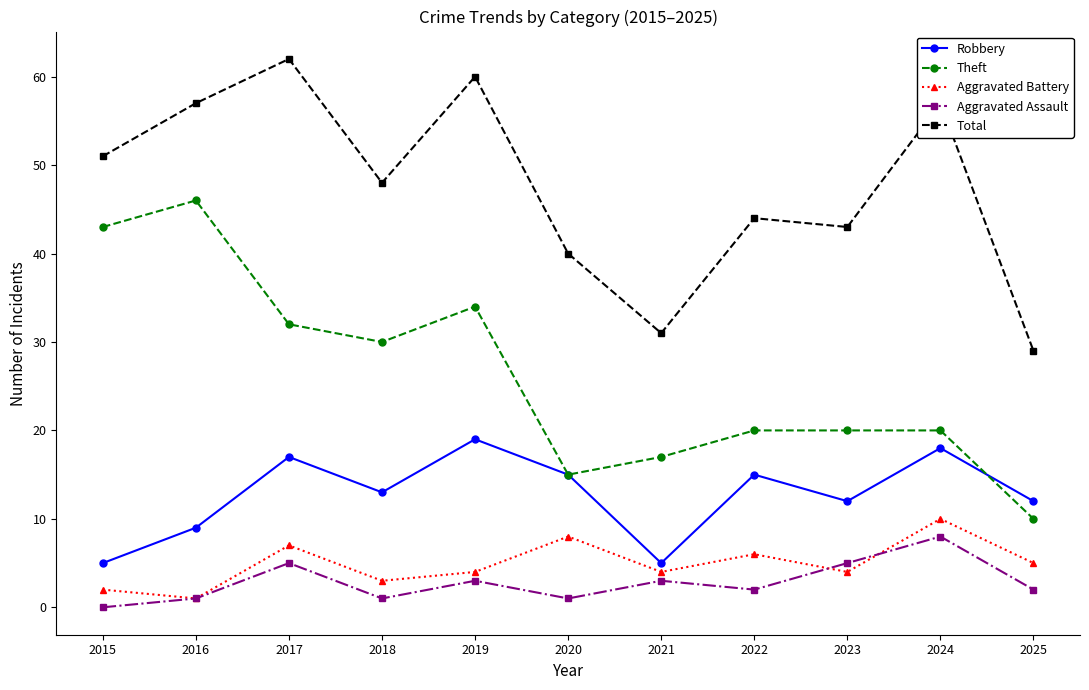

Between 2018 and 2025, which series saw the biggest shift?

Theft